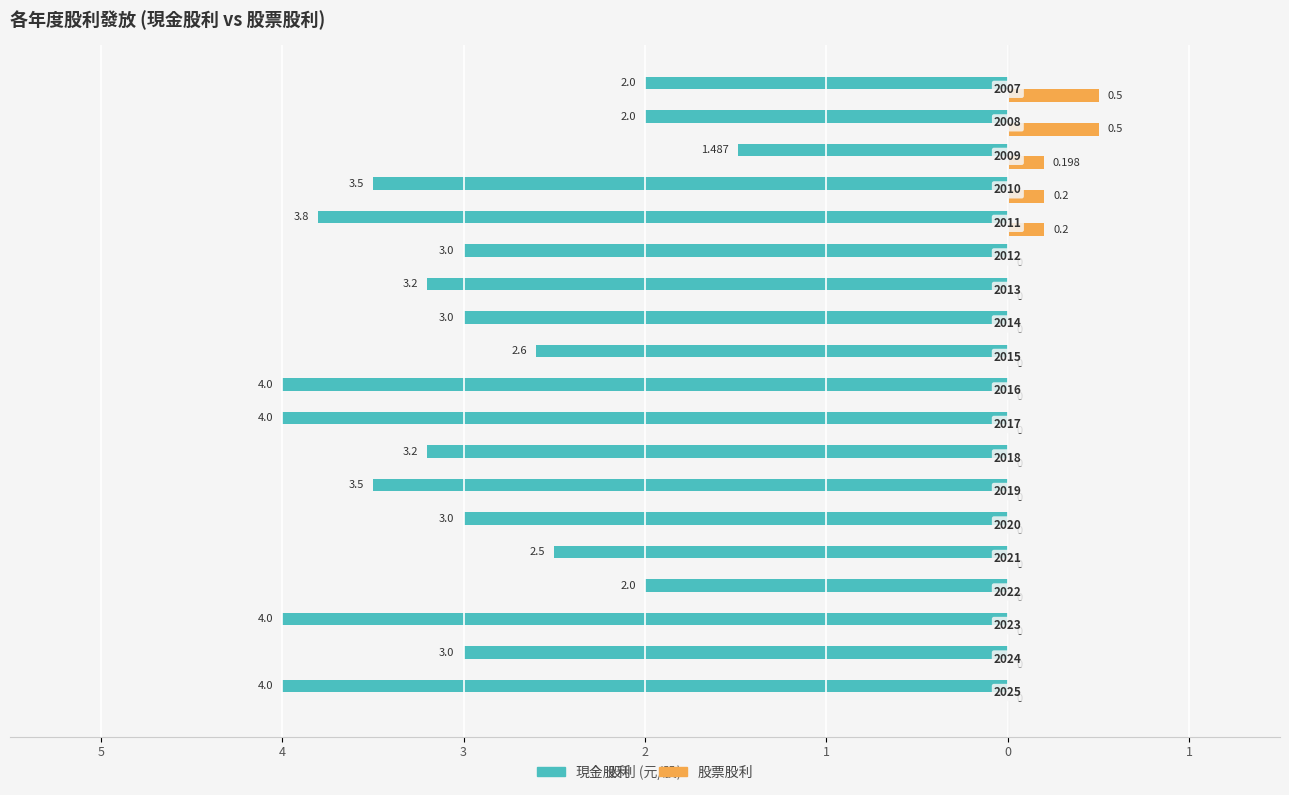

What are all the series names shown in the legend?

現金股利, 股票股利